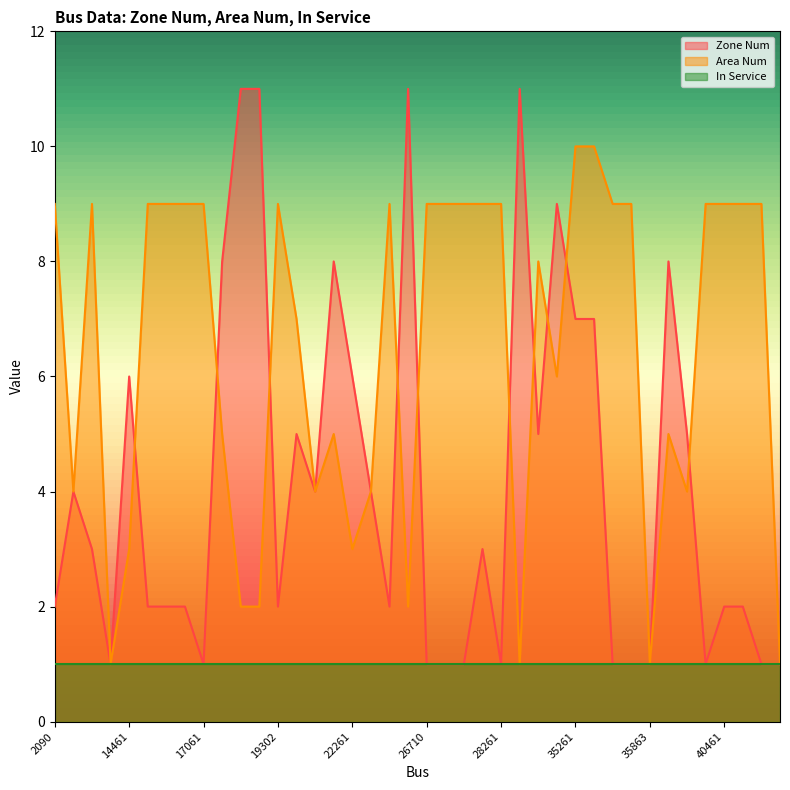

Which series ends up on top after the final intersection of Zone Num and Area Num?

Area Num